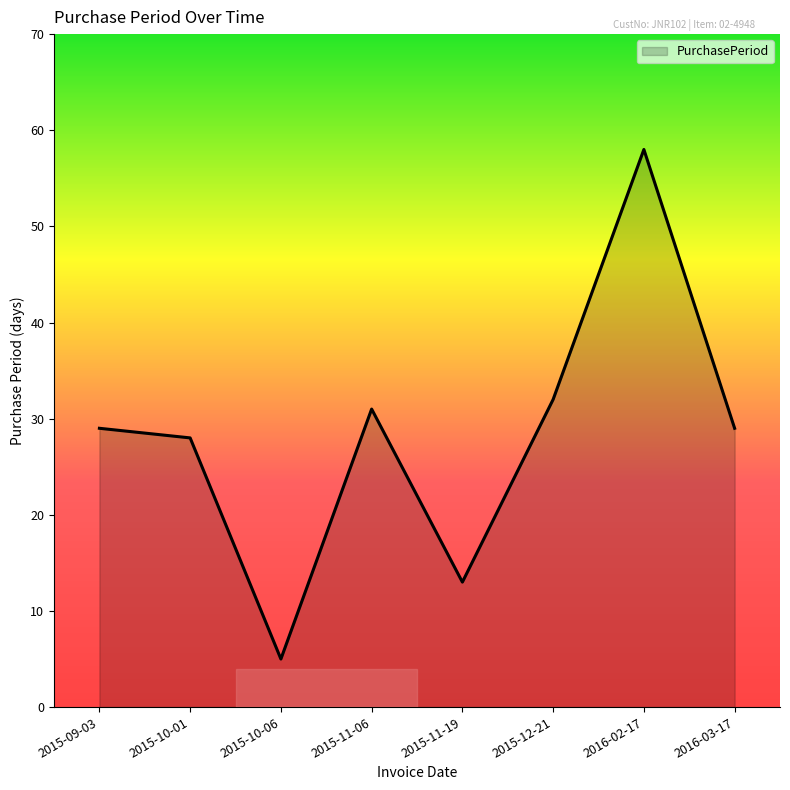

What position from the left is 2016-02-17?

7